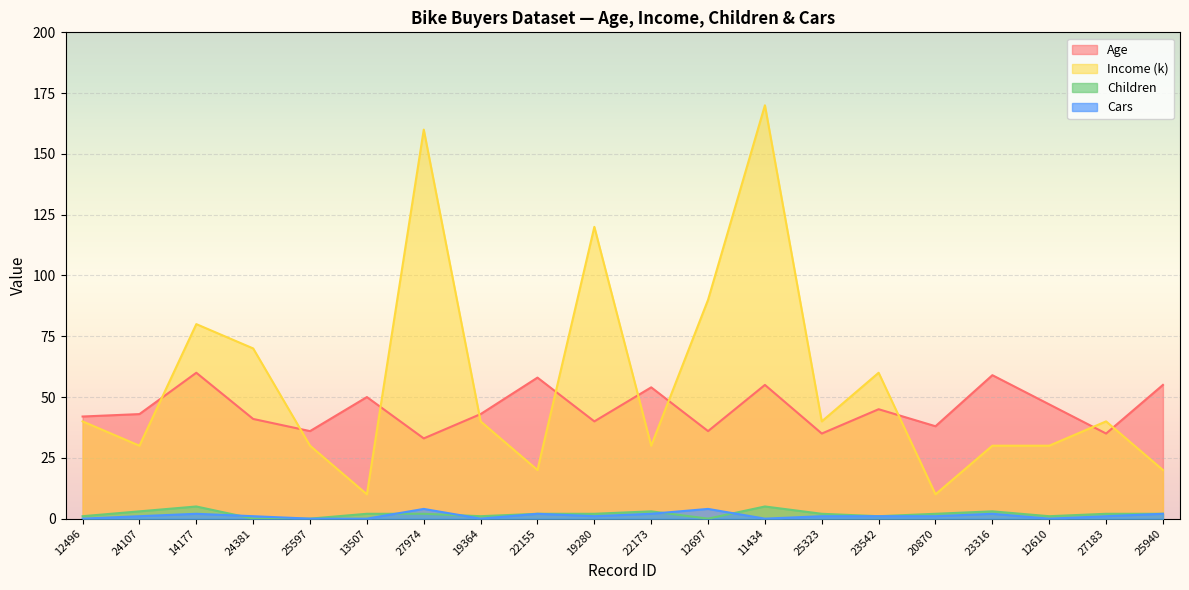

What is the label of the 9th point from the left?

22155